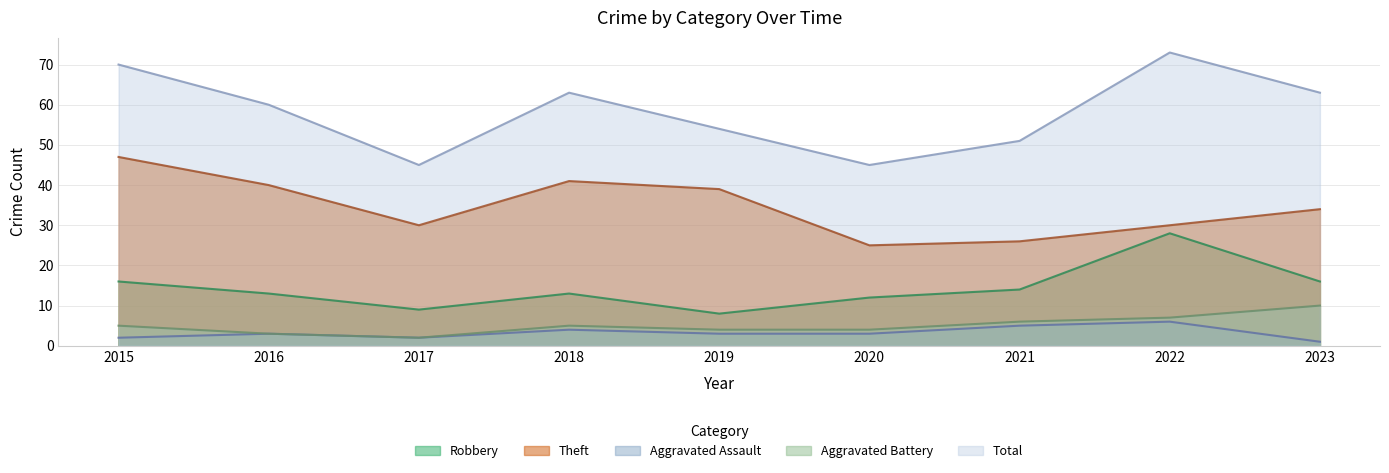

What is the difference between the maximum and minimum values in the Robbery series?

20